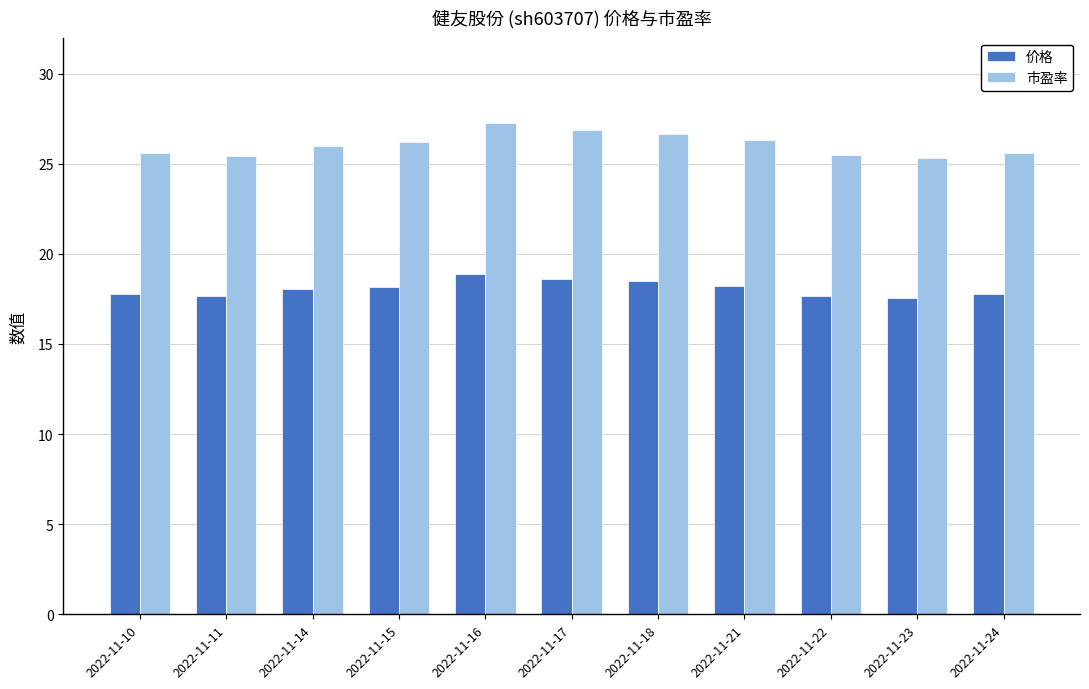

What is the difference between the maximum and minimum values in the 市盈率 series?

2.0